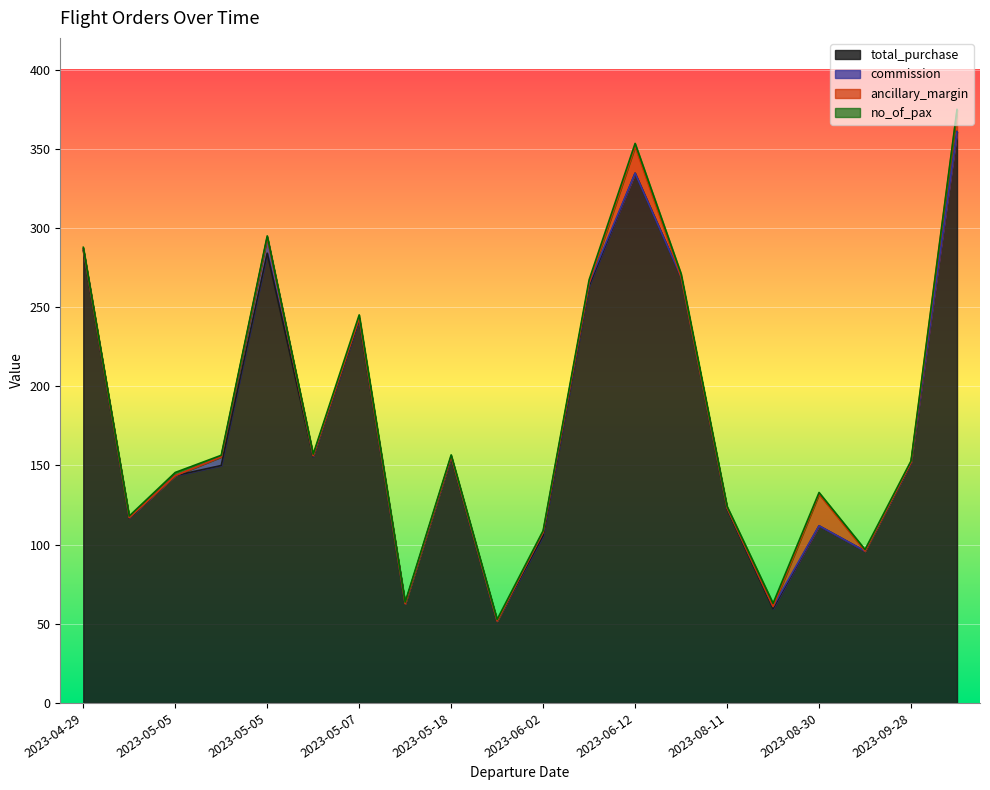

At how many categories does at least one series exceed 97?

16